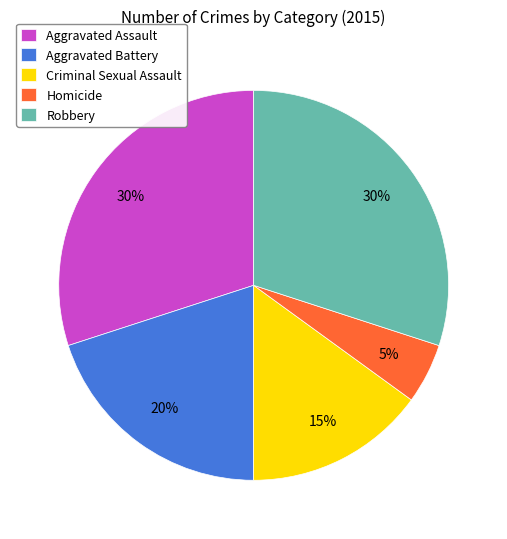

Is there any slice that represents more than half of the pie?

No